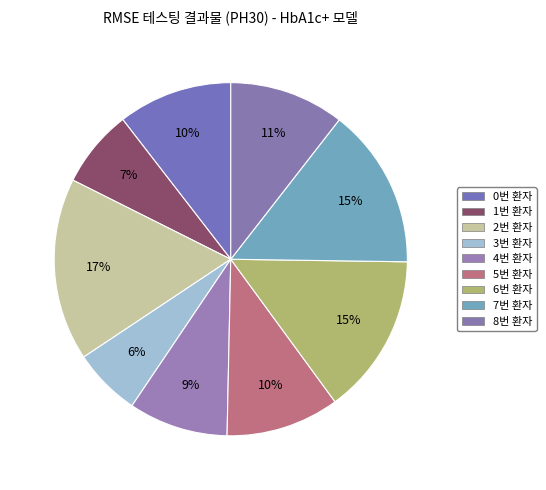

Does 7번 환자 account for over 50% of the chart?

No